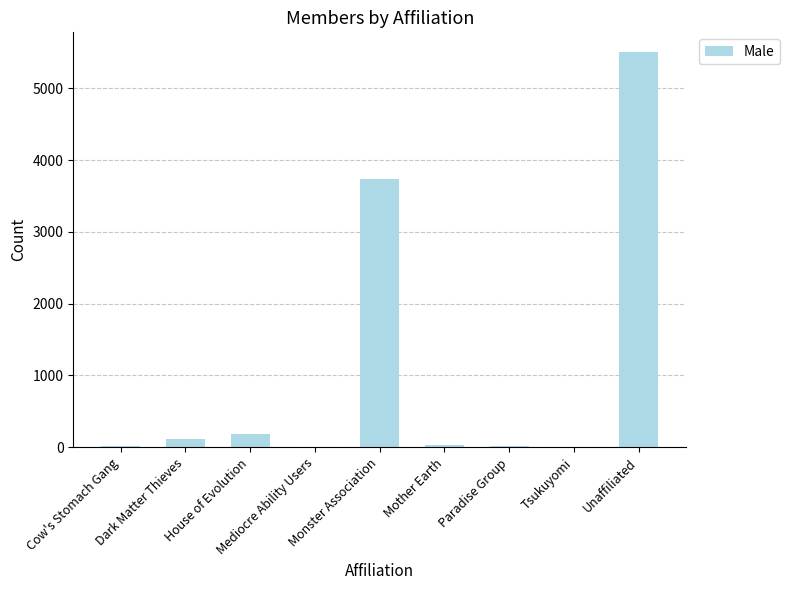

Which label corresponds to the largest value in the chart?

Unaffiliated